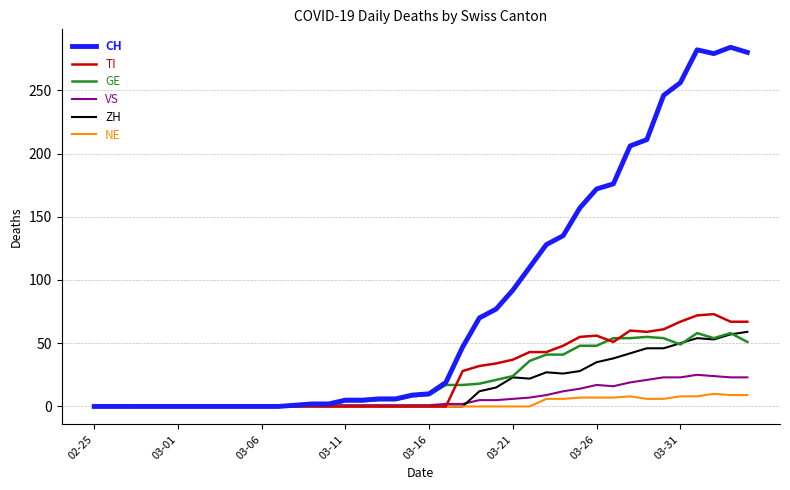

Which series has the largest range (max minus min)?

CH